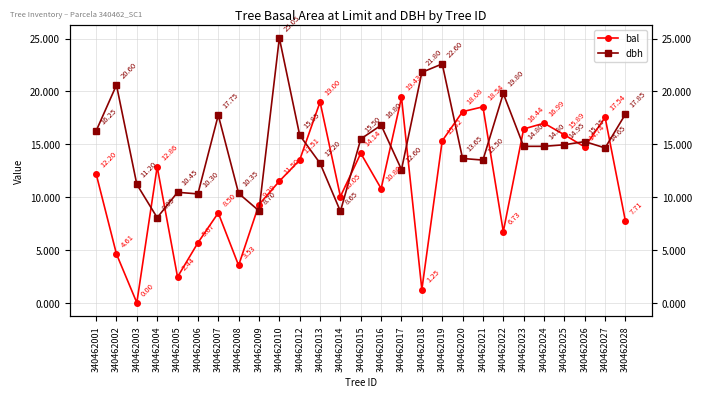

True or false: dbh and bal intersect in this chart.

True